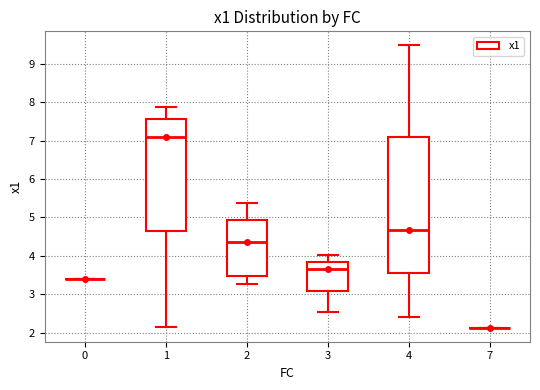

Which box is the tallest, from its lower edge to its upper edge?

4